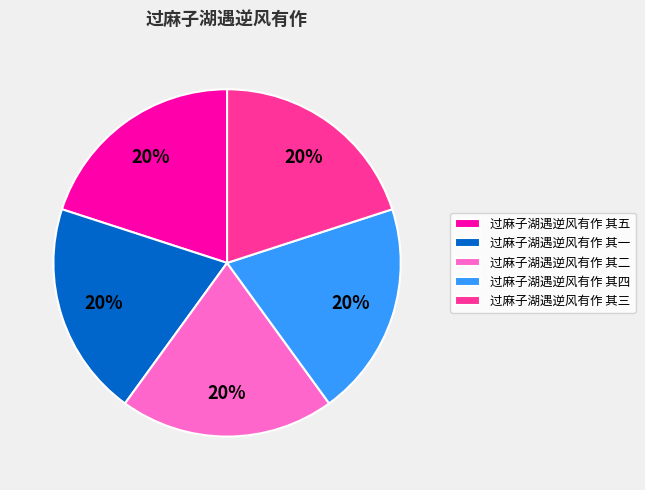

To the nearest percent, what percentage of the pie is 过麻子湖遇逆风有作 其二?

20%